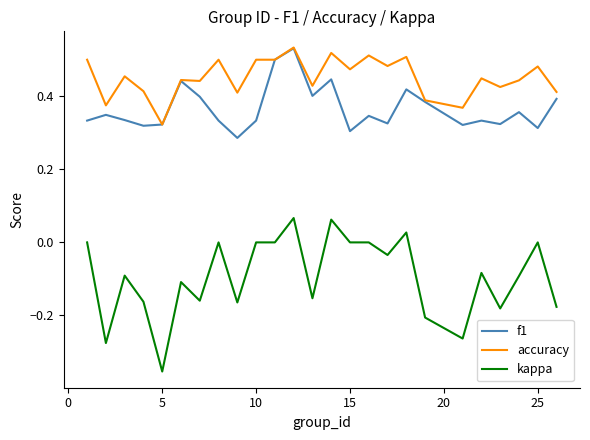

True or false: kappa and accuracy intersect in this chart.

False